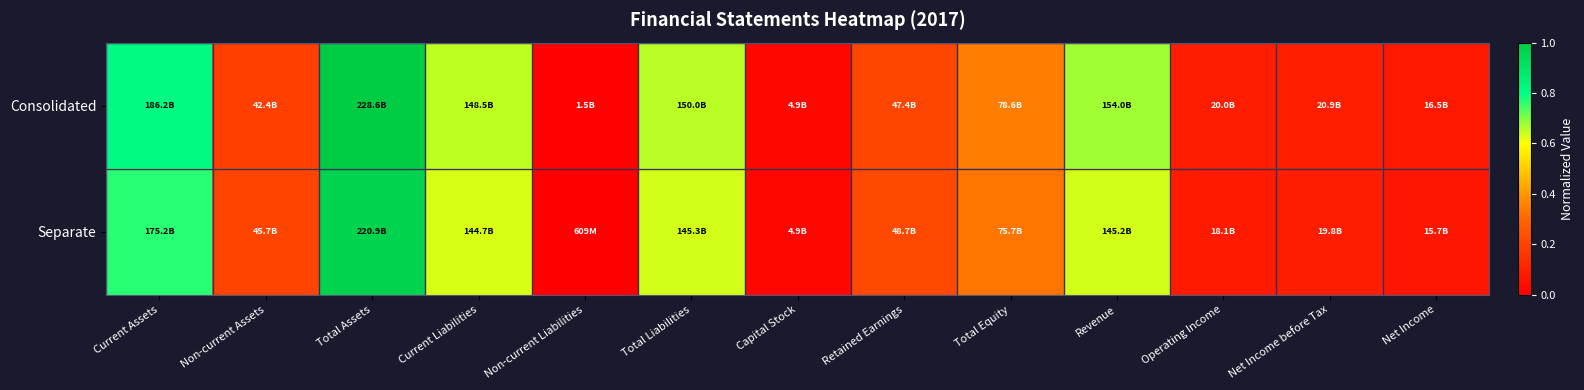

Which series has the largest total across all categories?

Consolidated